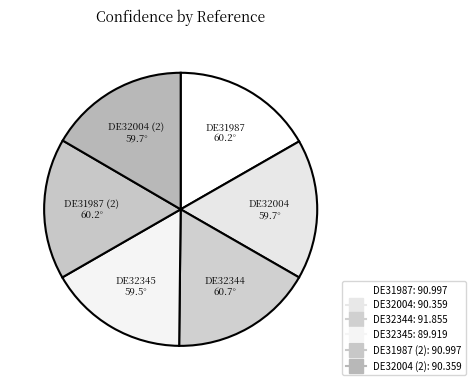

Count the number of slices in the pie.

6